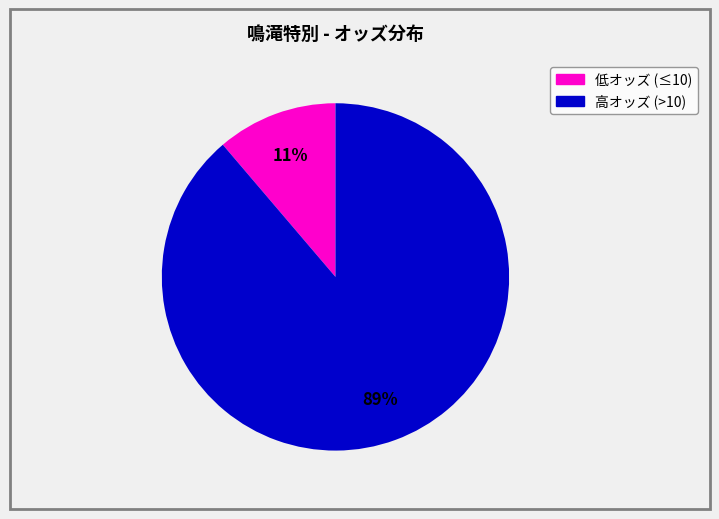

How many segments does this pie chart have?

2